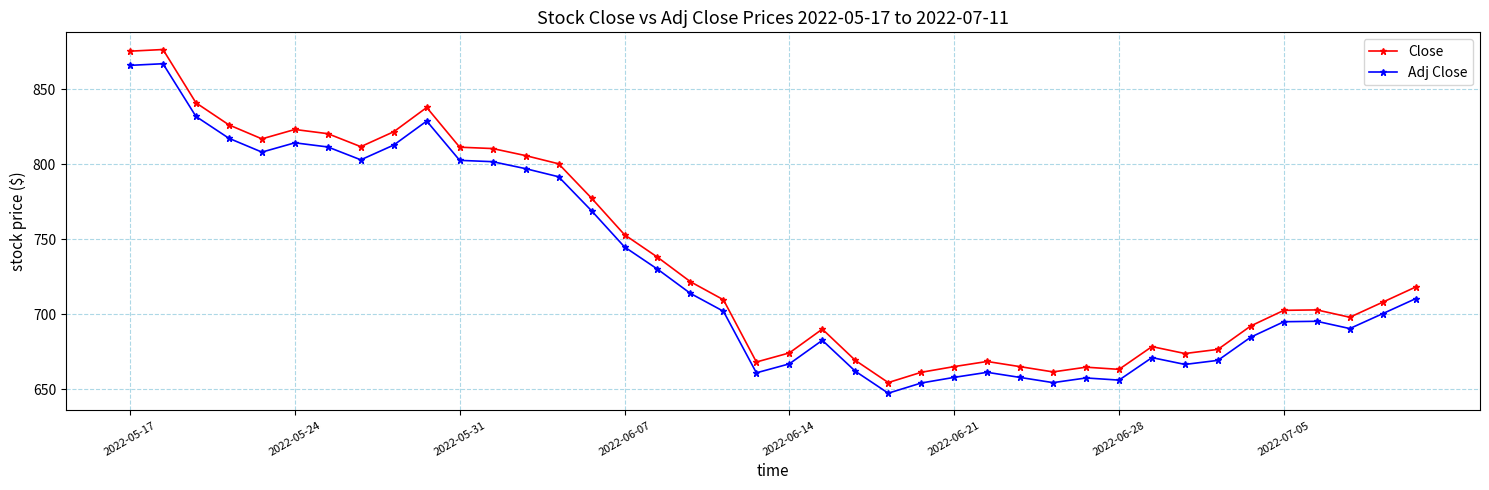

True or false: Adj Close and Close intersect in this chart.

False